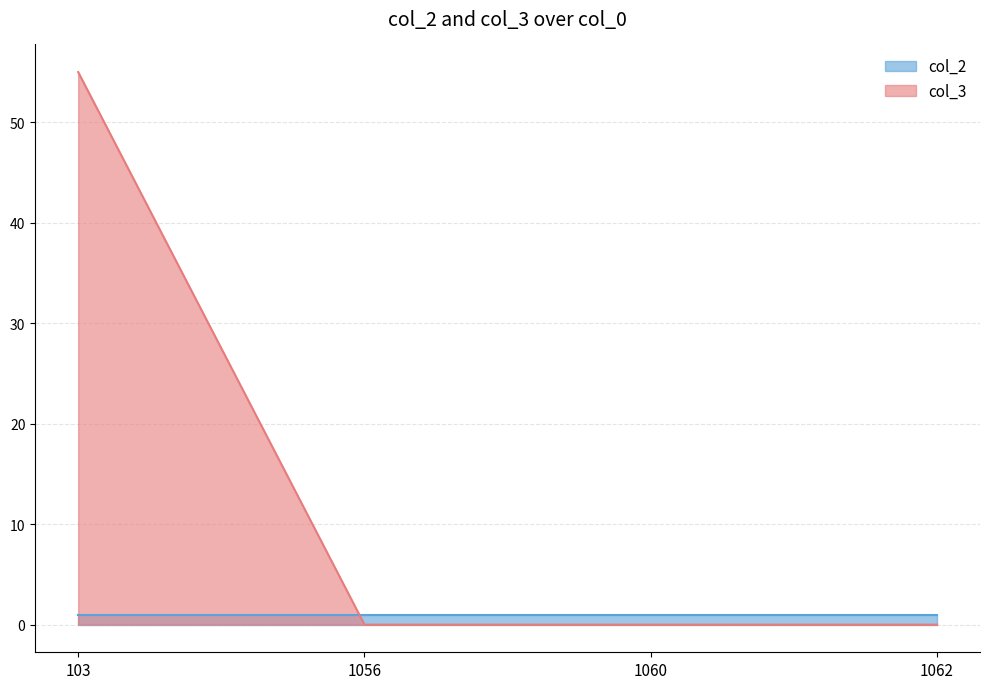

Reading left to right, extract all data points from this chart.

103=55	1056=0	1060=0	1062=0